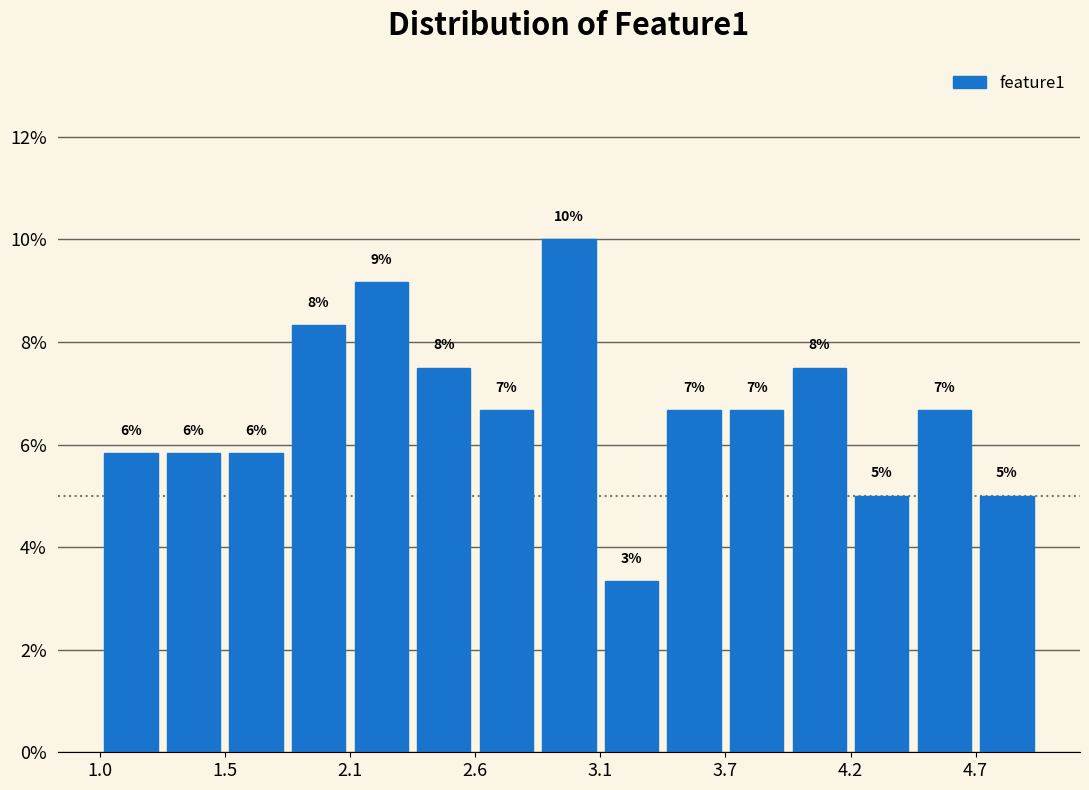

Around what value on the x-axis is the tallest bar? Give the approximate position of its centre, as read against the axis.

3.0